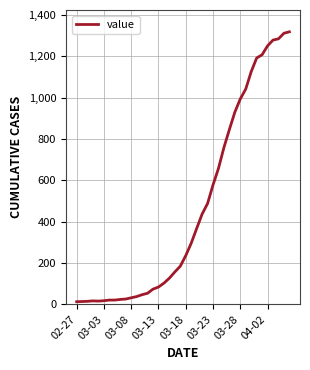

What is the difference between the maximum and minimum values?

1306